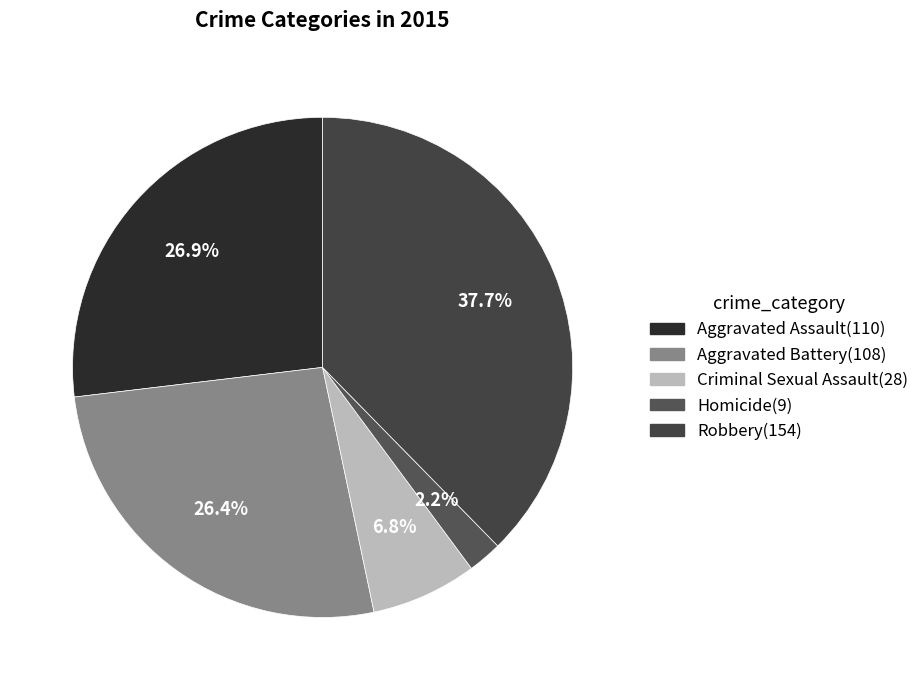

Combined, do Homicide and Criminal Sexual Assault account for over 50%?

No